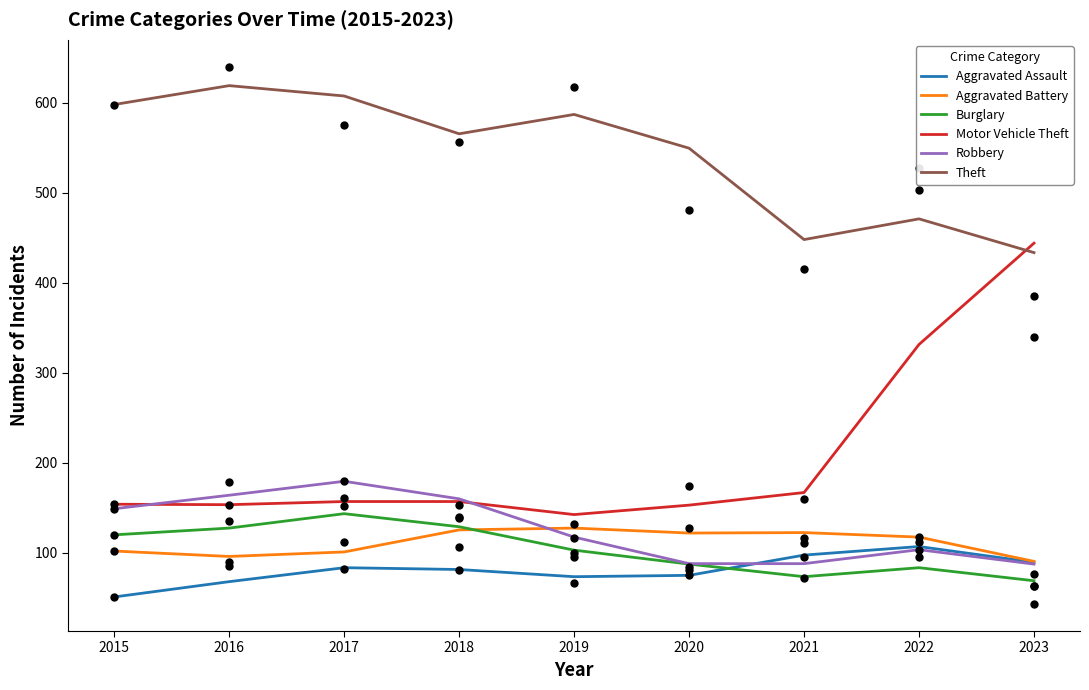

Which series has the largest total across all categories?

Theft